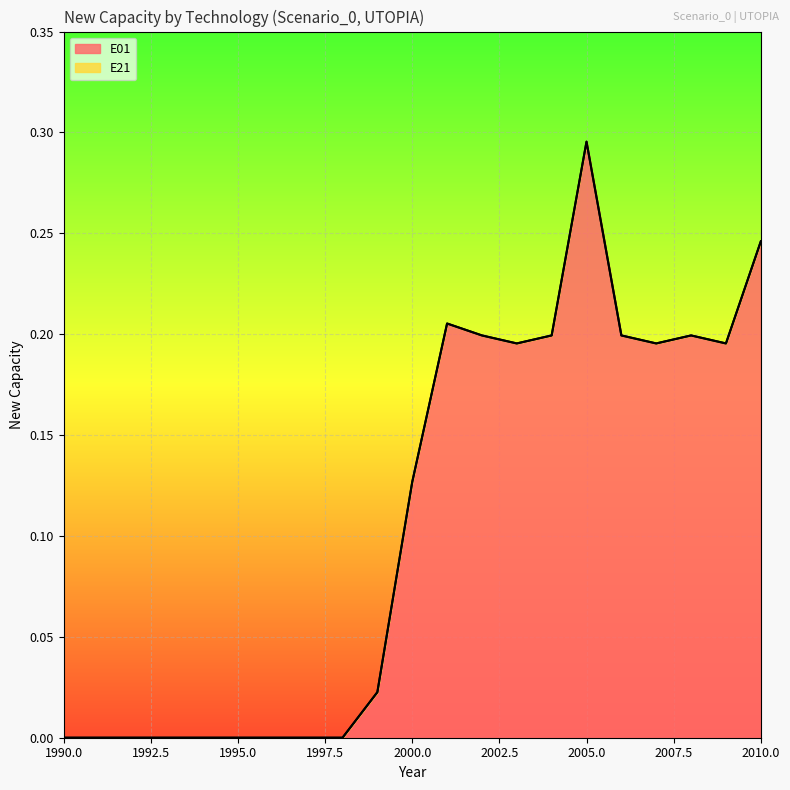

True or false: there are more than 0 points higher than both neighbors.

True